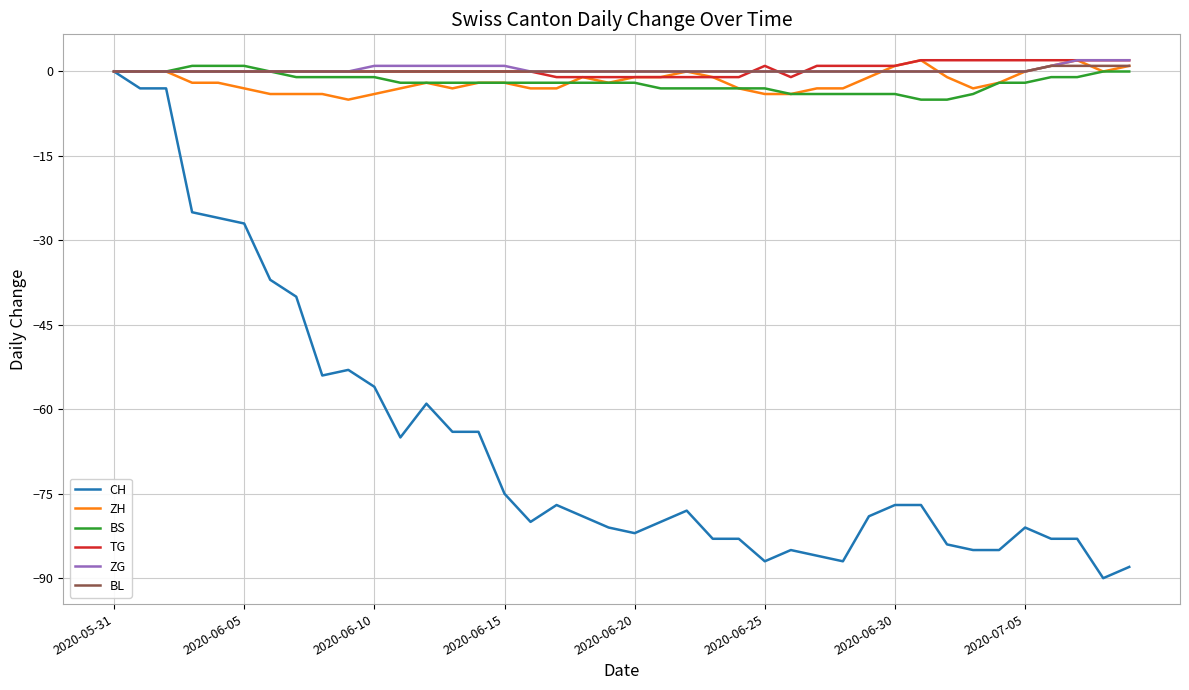

Which series has the largest range (max minus min)?

CH